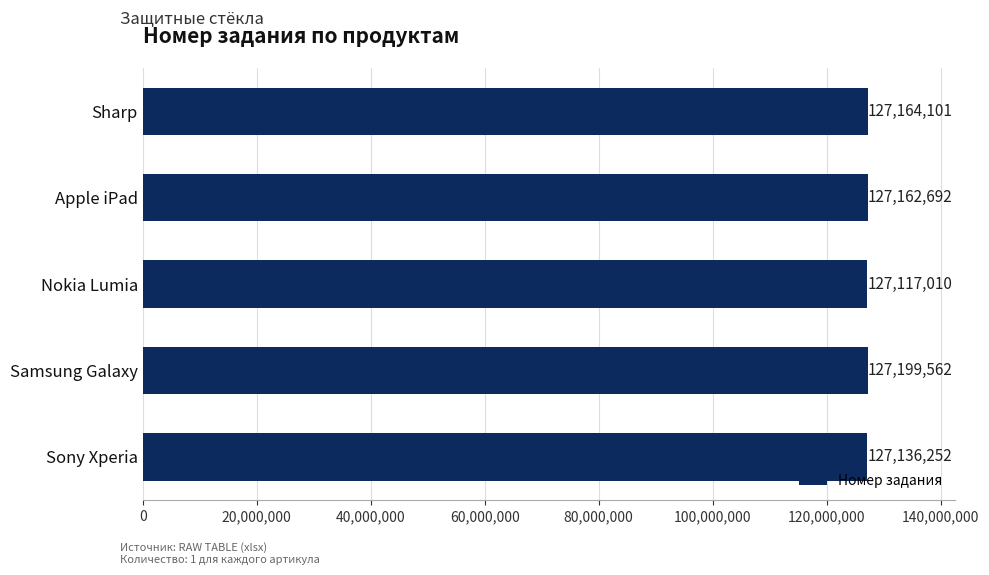

What is the sum of all values?

635779617